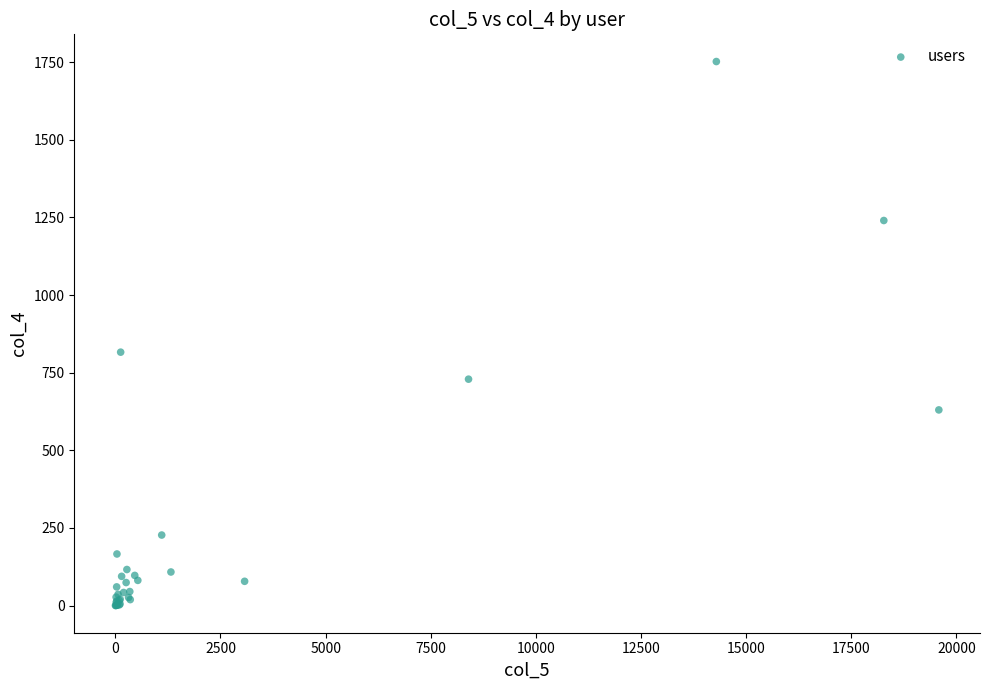

What Y value in the scatter plot is closest to 876?

816